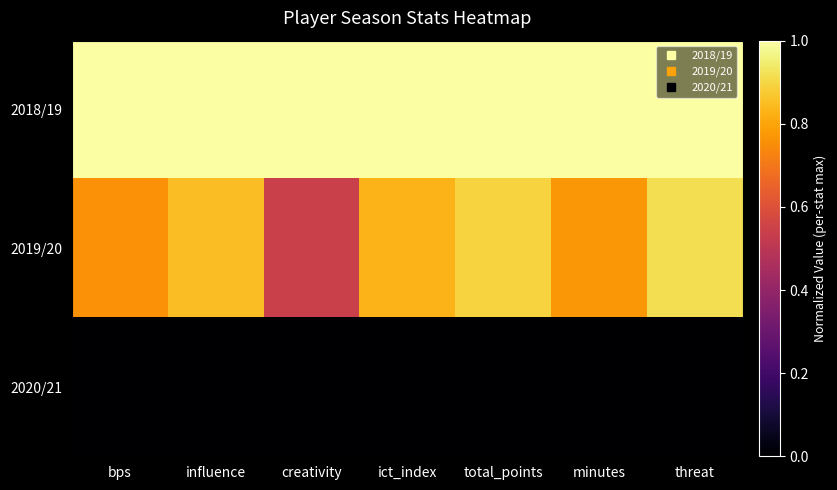

Between threat and minutes, which is larger?

threat